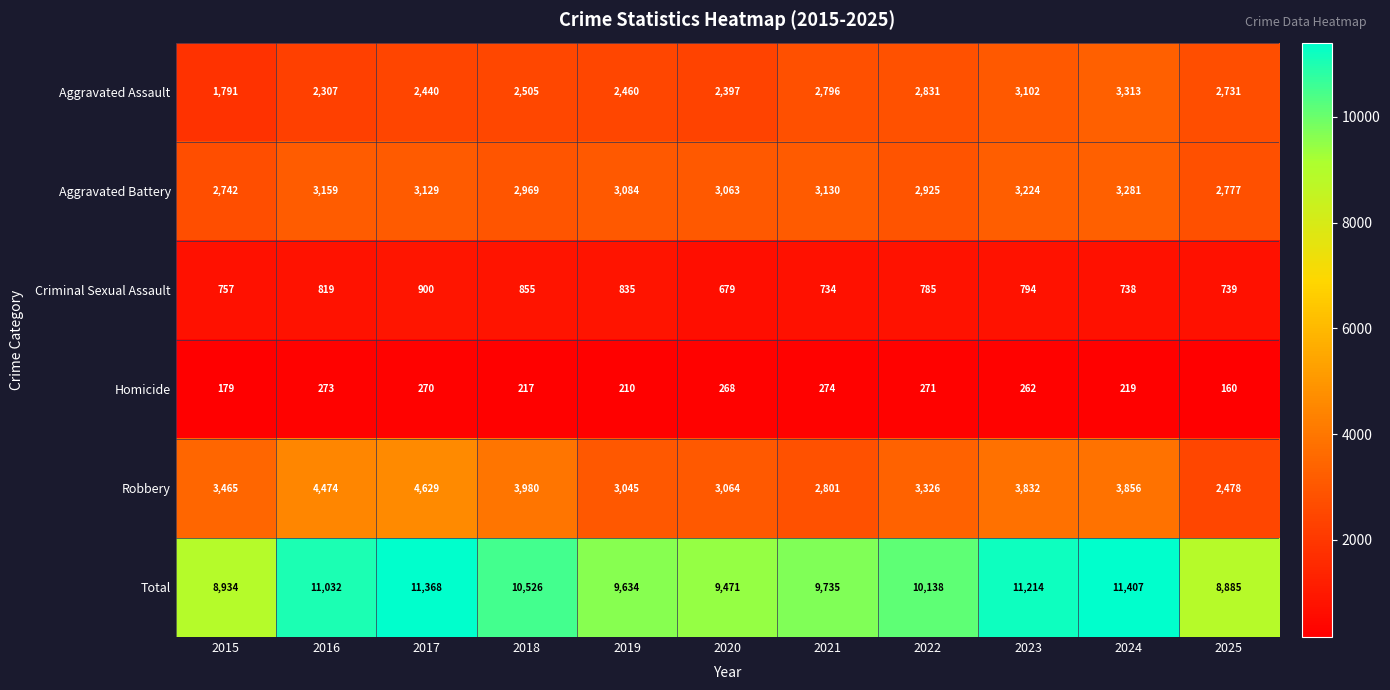

What is the sum of all Robbery values?

38950